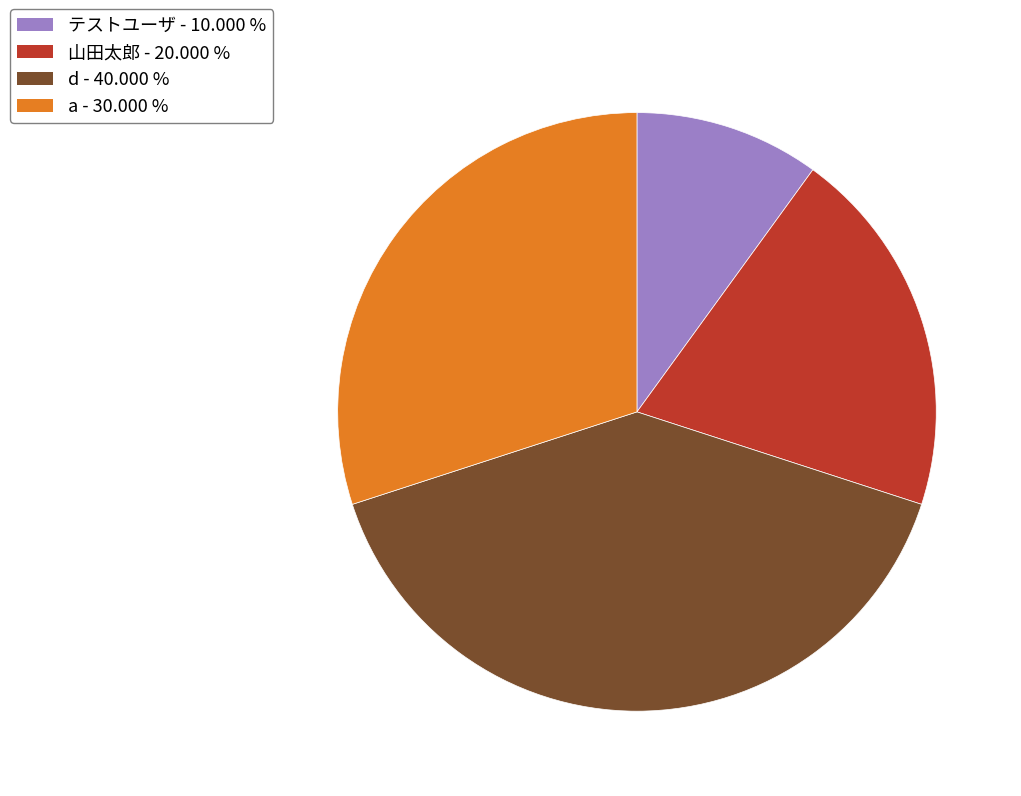

Rank the categories by value from lowest to highest.

テストユーザ, 山田太郎, a, d